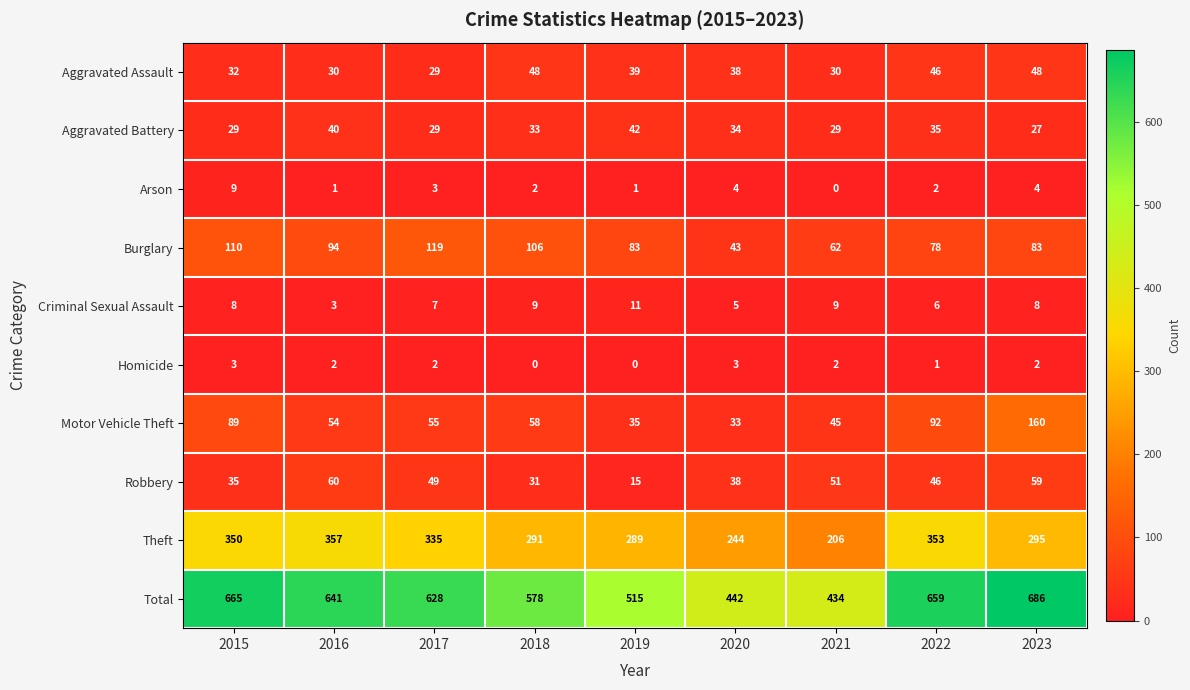

What is the maximum value shown in the chart?

686